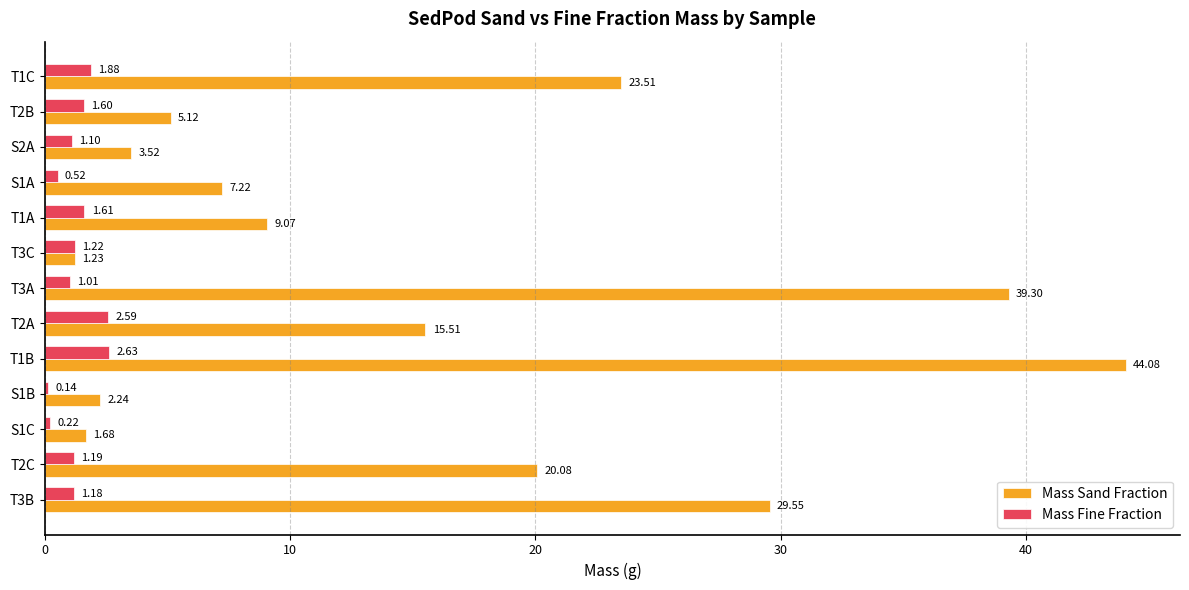

At which label does Mass Fine Fraction reach its peak?

T1B